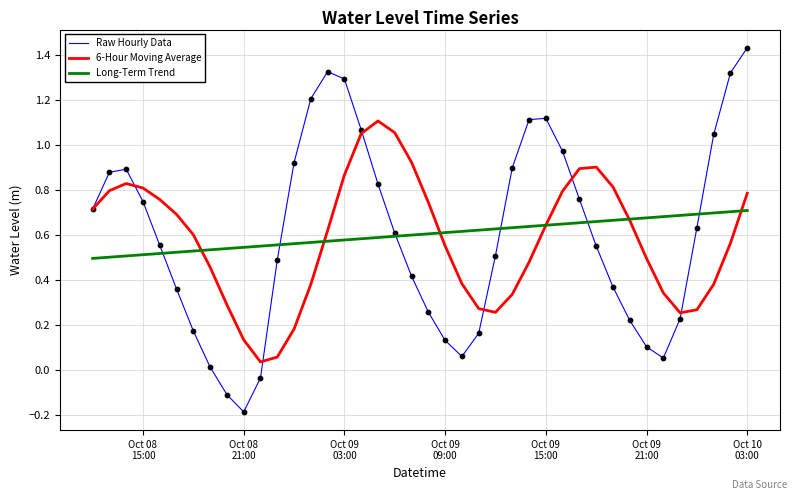

Which series has the largest range (max minus min)?

Raw Hourly Data